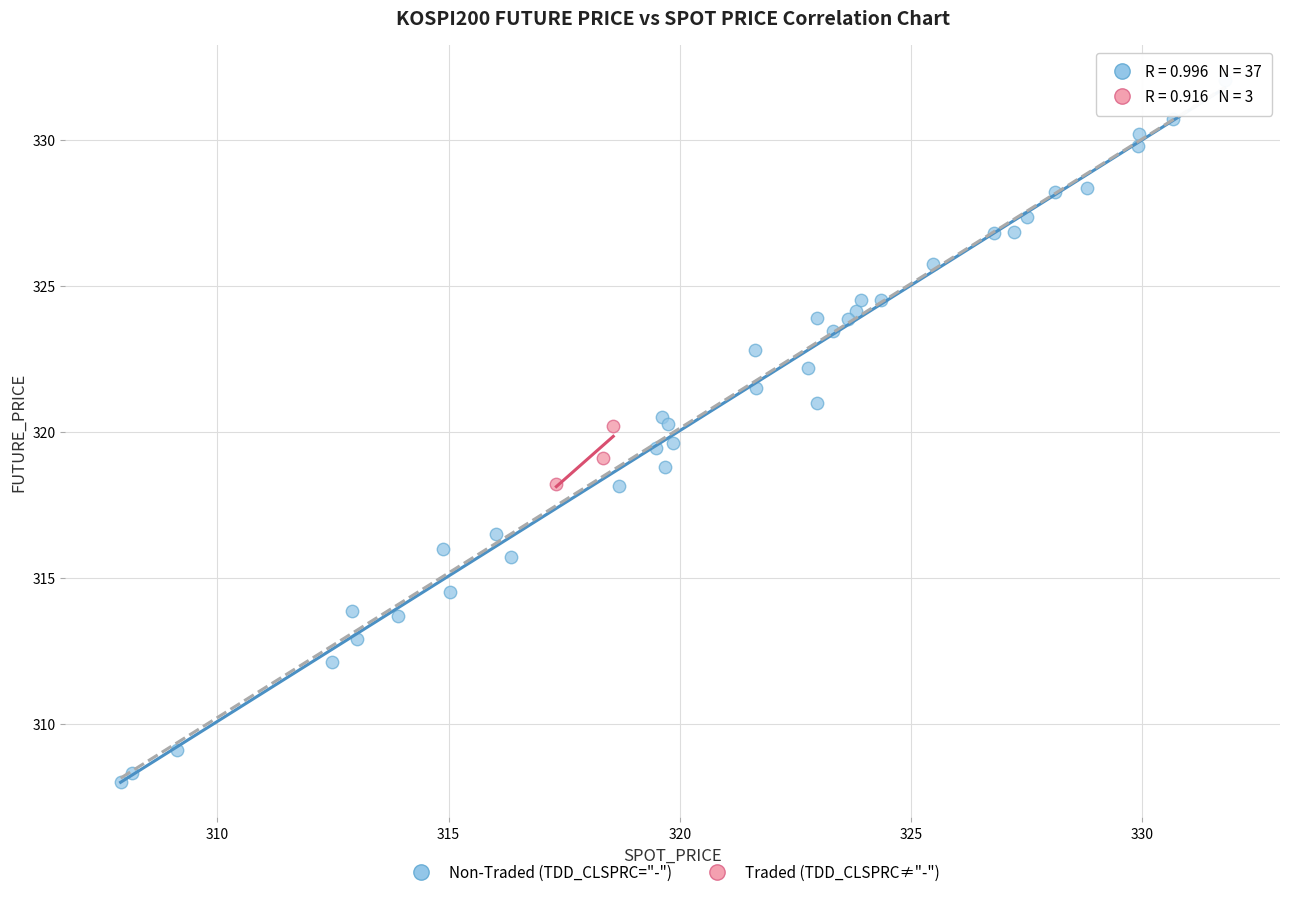

Which series reaches the minimum Y coordinate?

Non-Traded (TDD_CLSPRC="-")